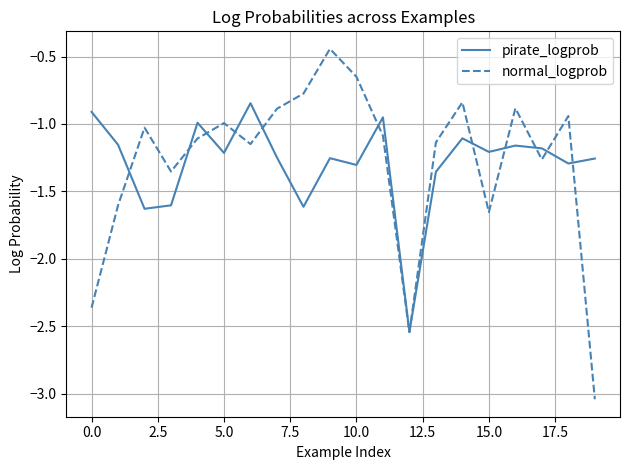

Which series has the widest spread of values?

normal_logprob